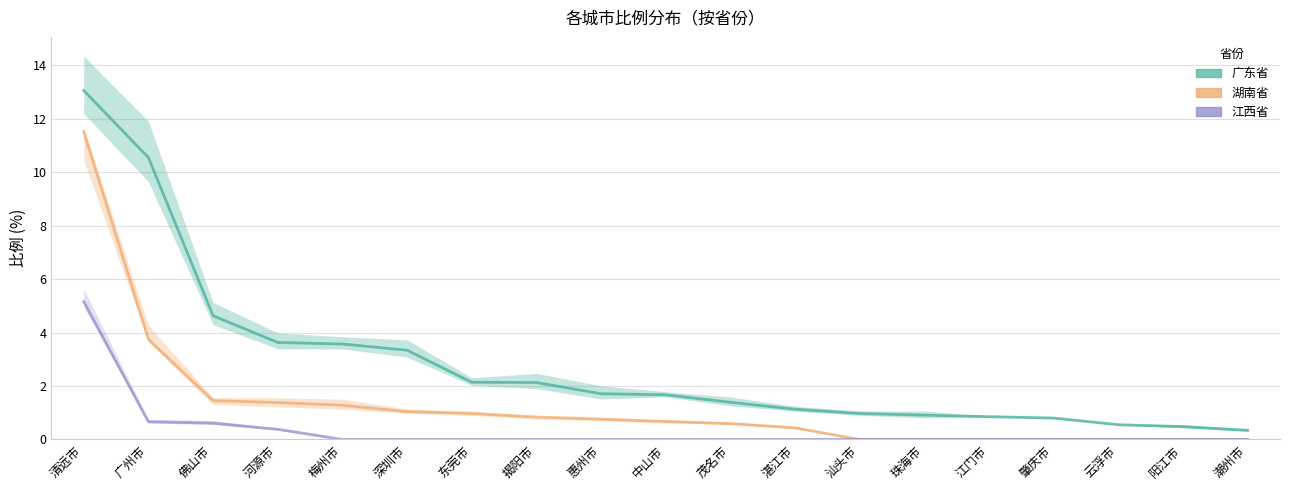

Rank the categories by 广东省 value from highest to lowest.

清远市, 广州市, 佛山市, 河源市, 梅州市, 深圳市, 东莞市, 揭阳市, 惠州市, 中山市, 茂名市, 湛江市, 汕头市, 珠海市, 江门市, 肇庆市, 云浮市, 阳江市, 潮州市